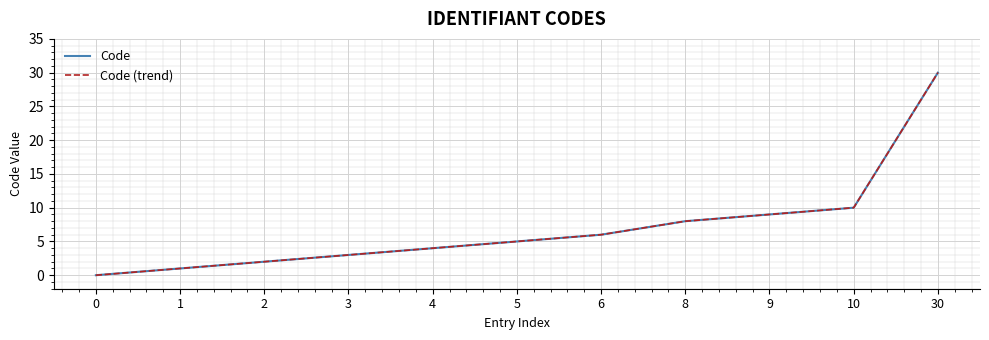

Between 2 and 10, which is larger?

10